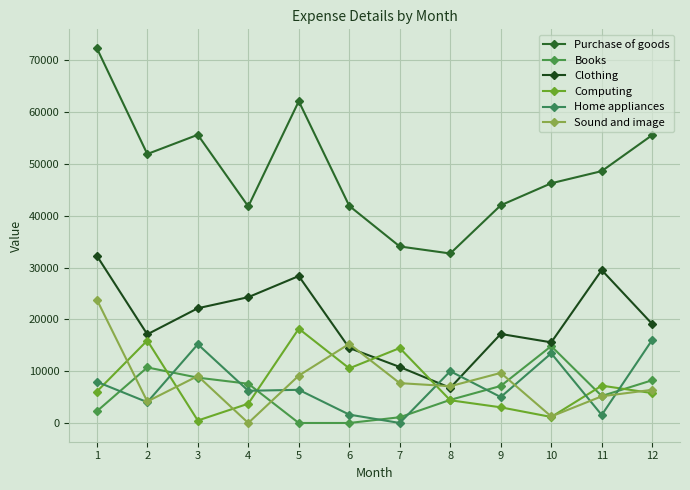

True or false: Computing has a value of 3063 at 1.

False